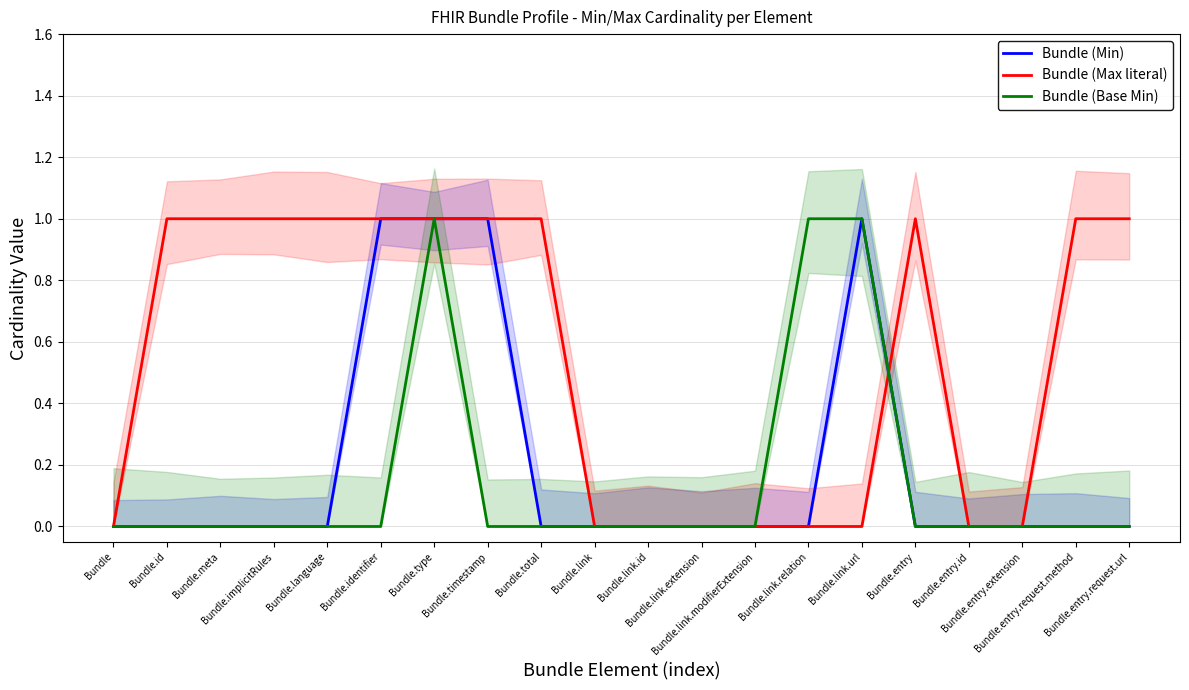

True or false: Bundle (Base Min) and Bundle (Min) intersect in this chart.

False